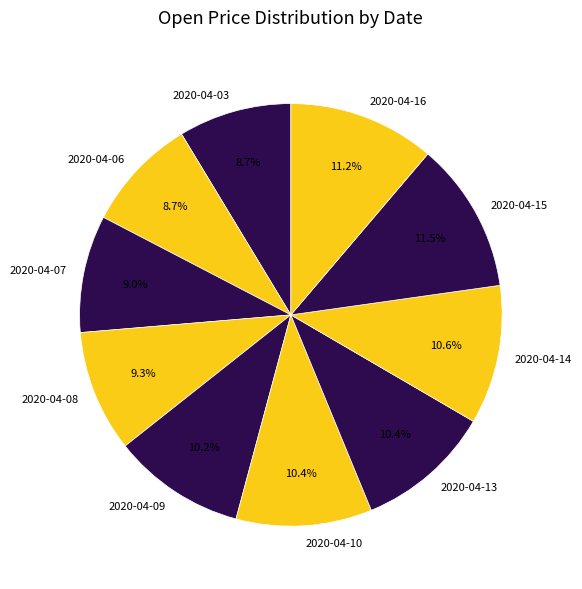

To the nearest percent, what is the difference between the 2020-04-10 and 2020-04-16 slice percentages?

1%